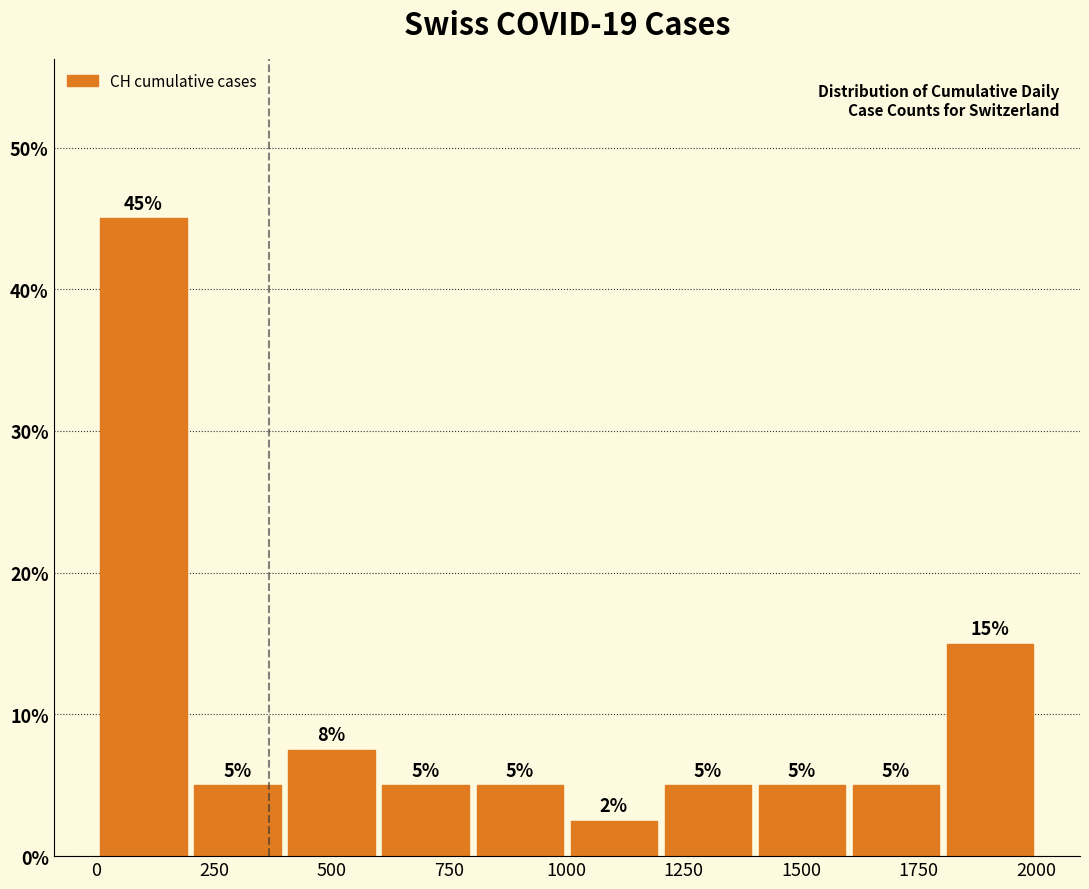

Which range on the x-axis has the tallest bar?

0 to 200